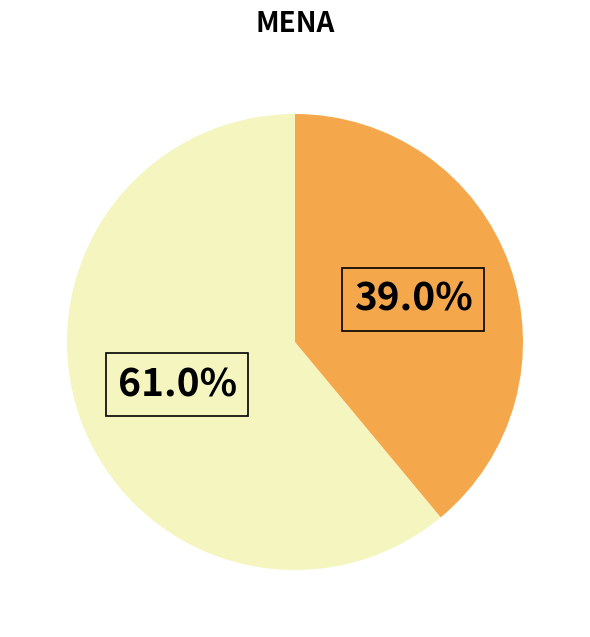

How many segments does this pie chart have?

2